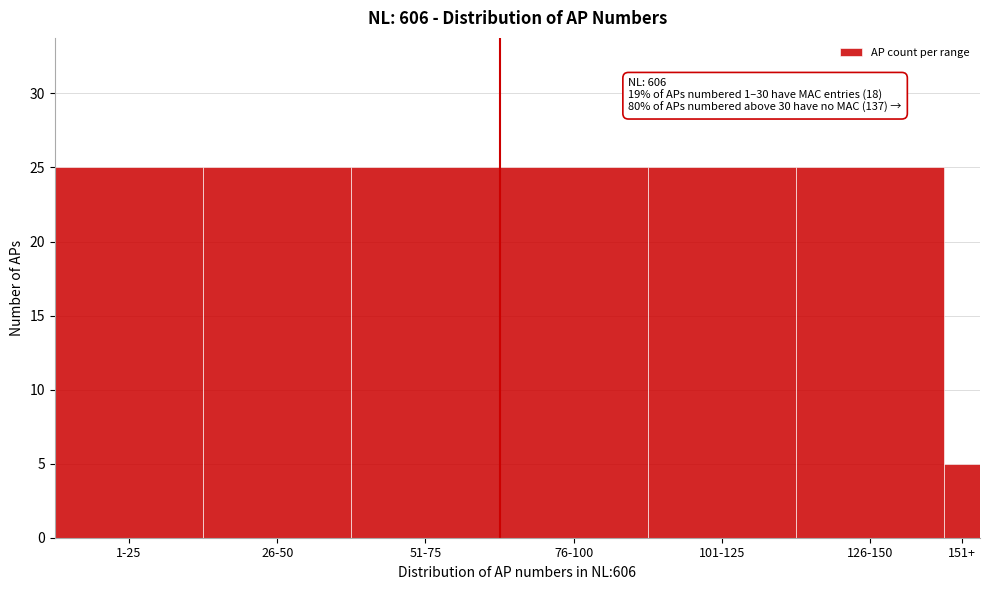

Reading left to right, what are all the values shown in this chart?

25	25	25	25	25	25	5